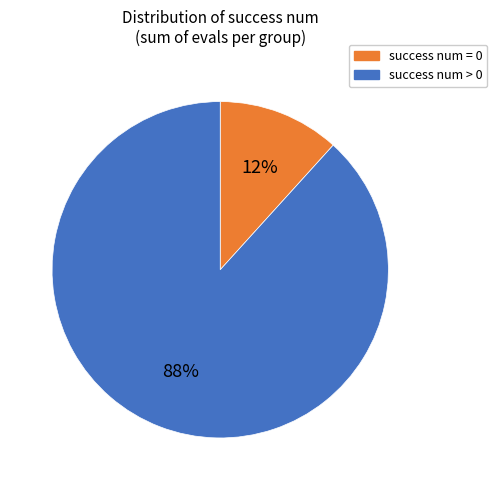

To the nearest percent, what is the average slice percentage?

50%